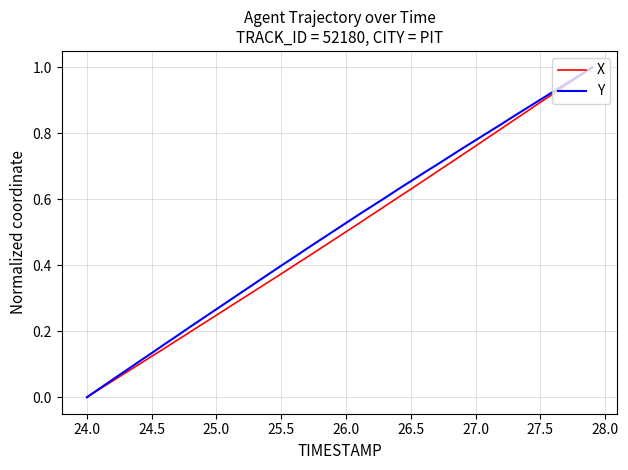

What are all the series names shown in the legend?

X, Y